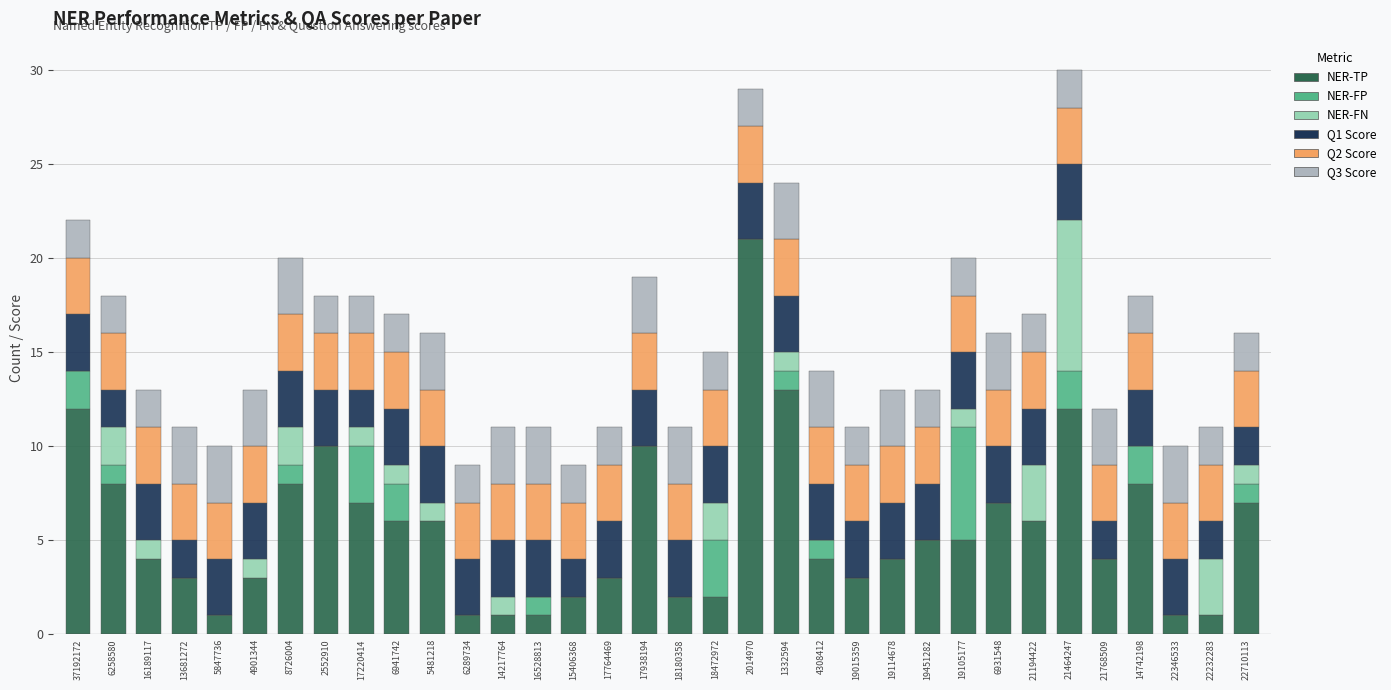

What is the maximum value for NER-TP?

21